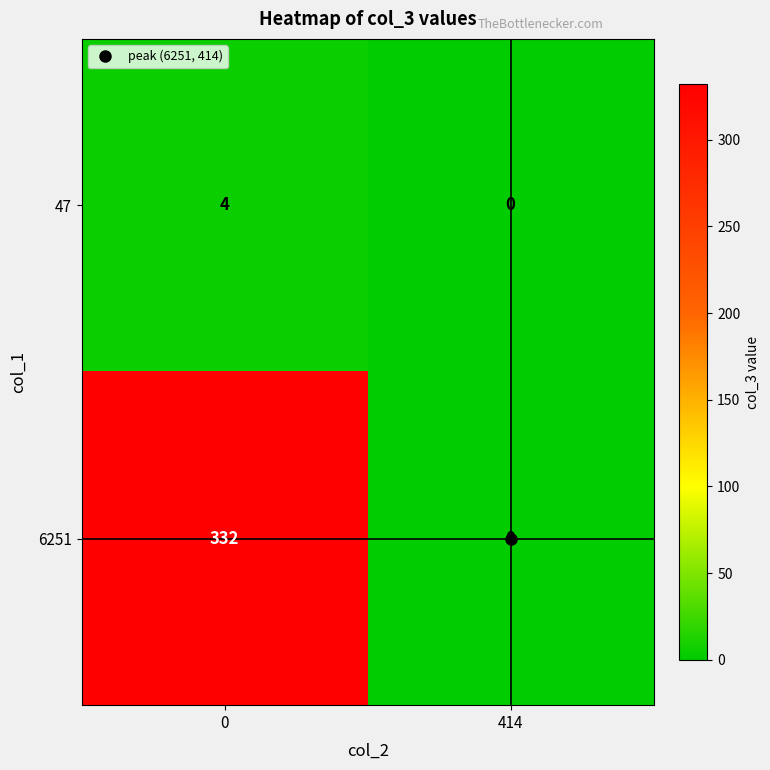

How many series are shown in this chart?

2